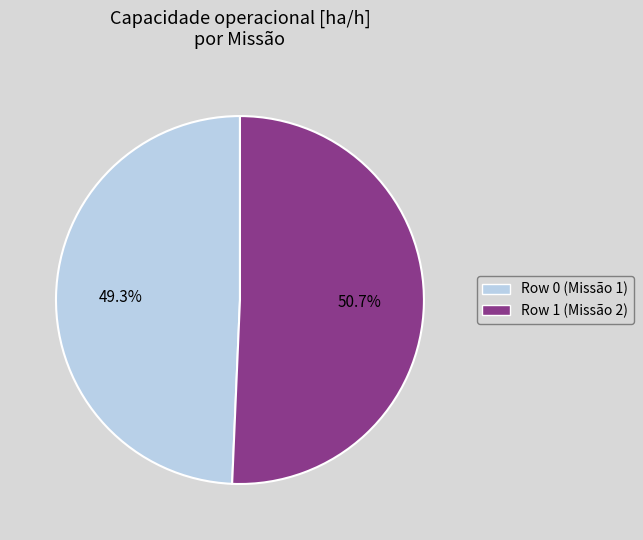

To the nearest percent, what is the difference between the Row 0 and Row 1 slice percentages?

1%